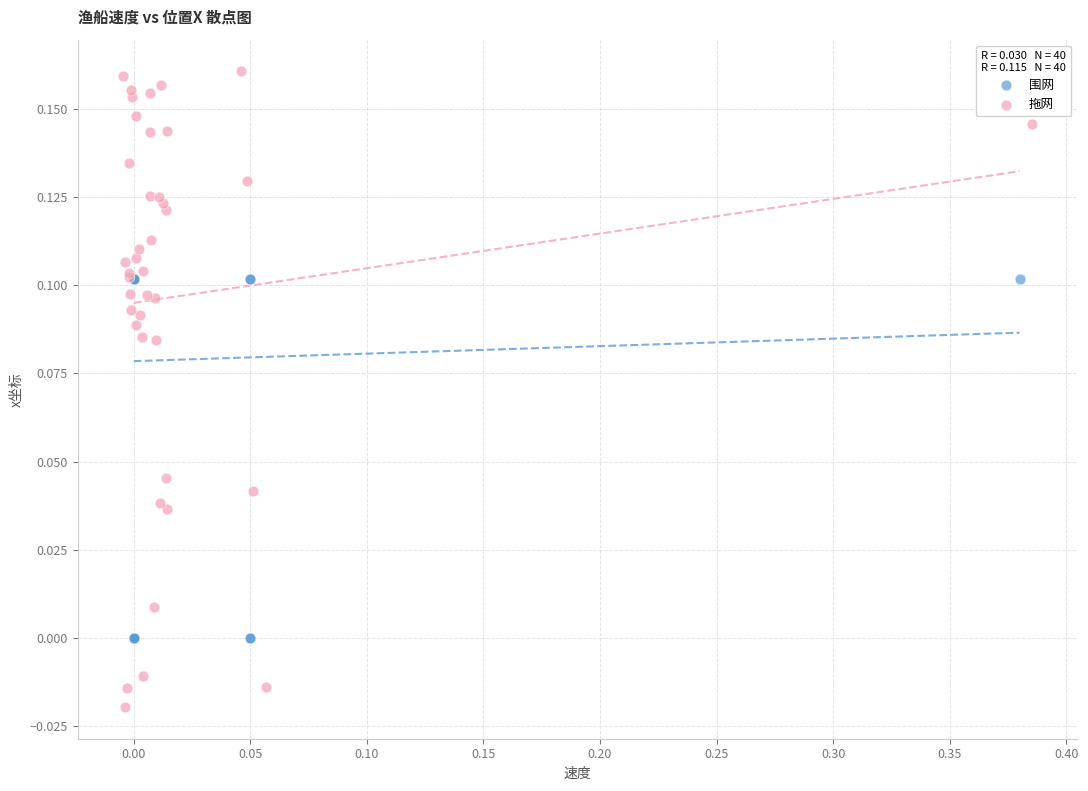

Which series contains the highest Y value?

拖网